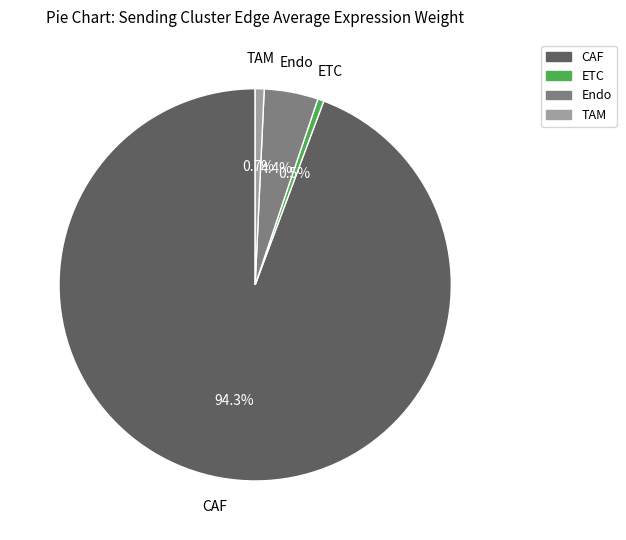

How many segments does this pie chart have?

4